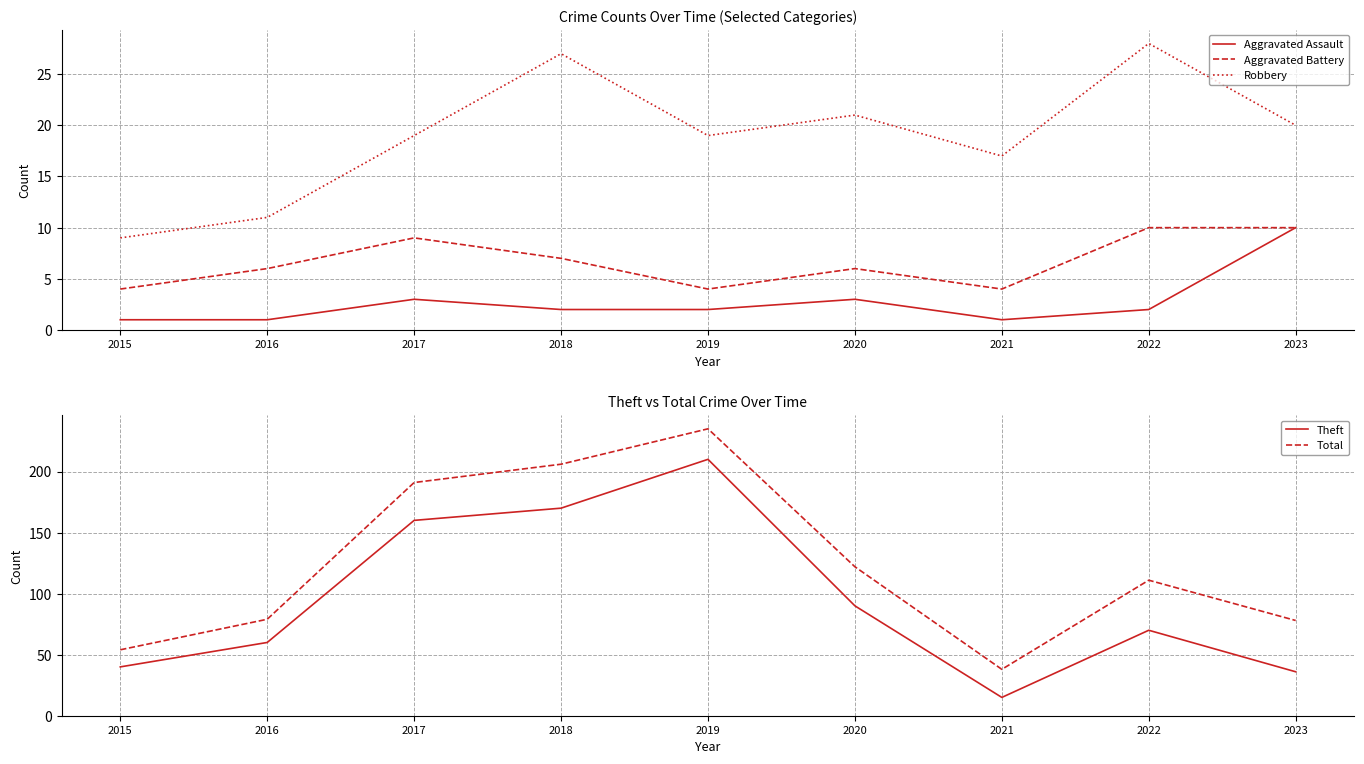

Where do Theft and Robbery first cross each other?

2020 and 2021